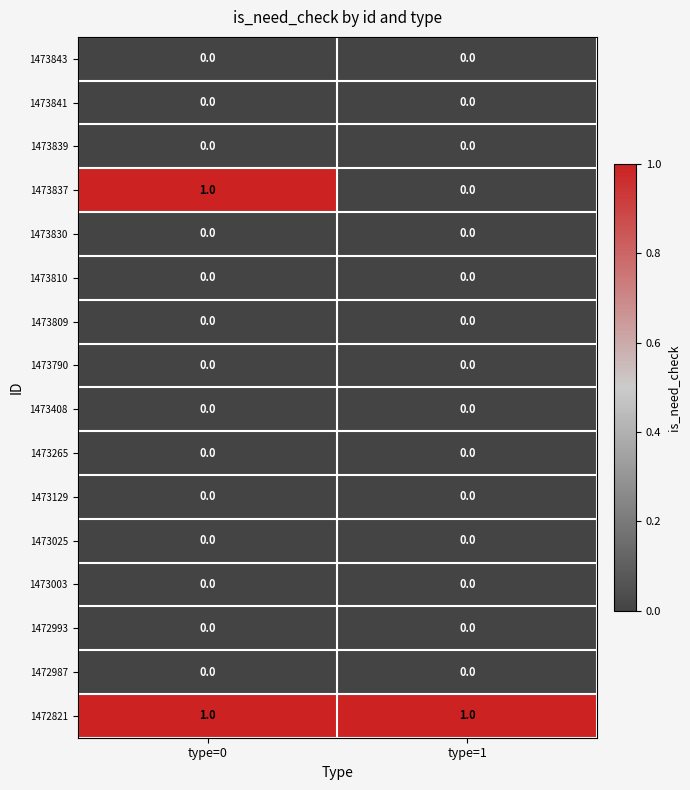

True or false: 1473830 has a value of 0 at type=0.

True